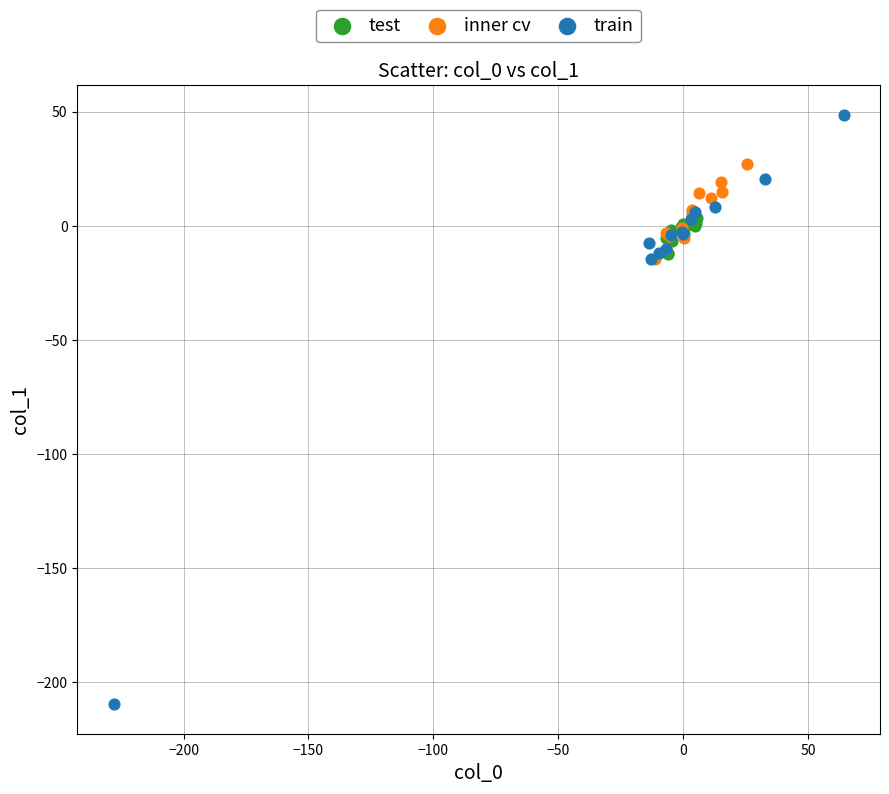

What are all the series names shown in the legend?

test, inner cv, train